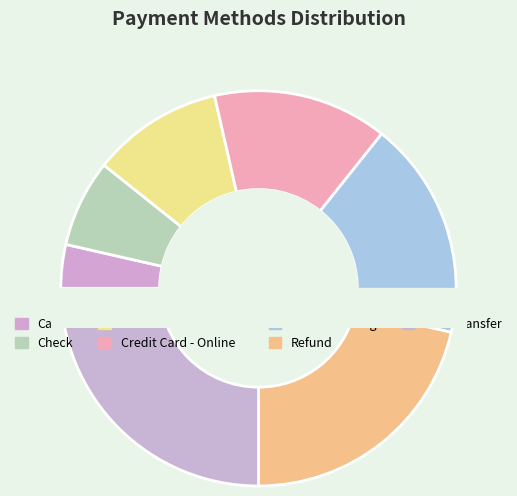

Combined, what portion of the pie is Credit Card - Online and Check?

21.4%